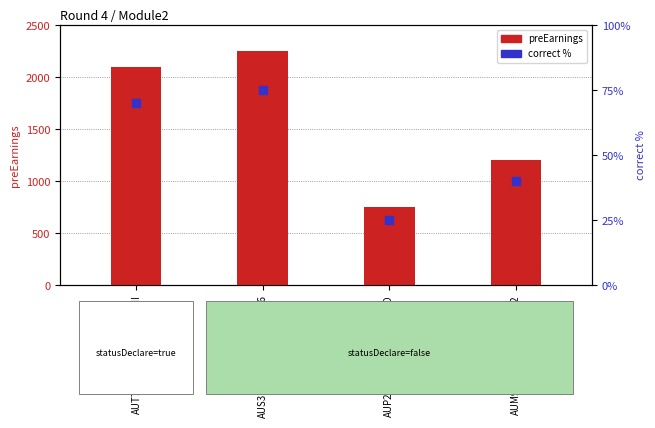

At how many categories does at least one series exceed 28?

4